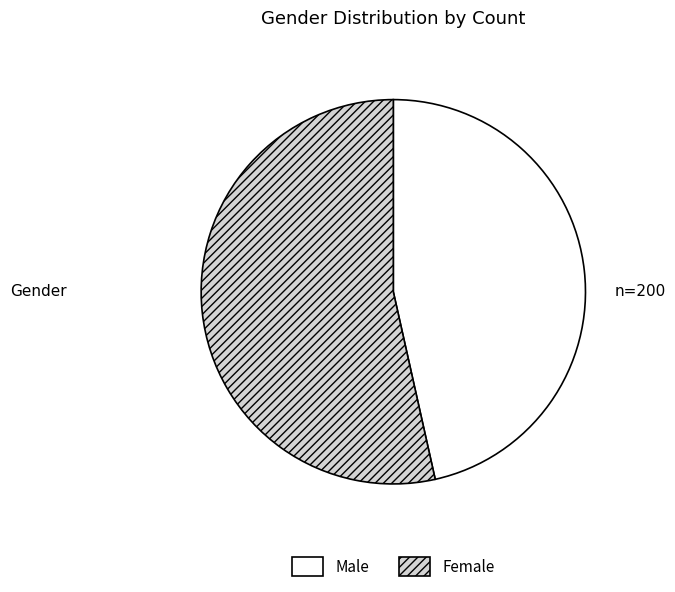

Combined, do Male and Female account for over 50%?

Yes